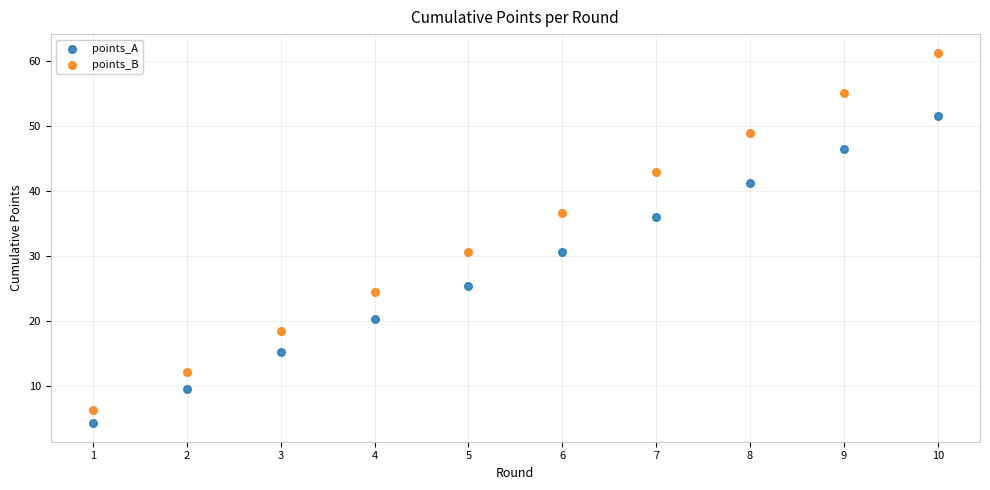

In the points_A series, what Y value is closest to 27?

25.5